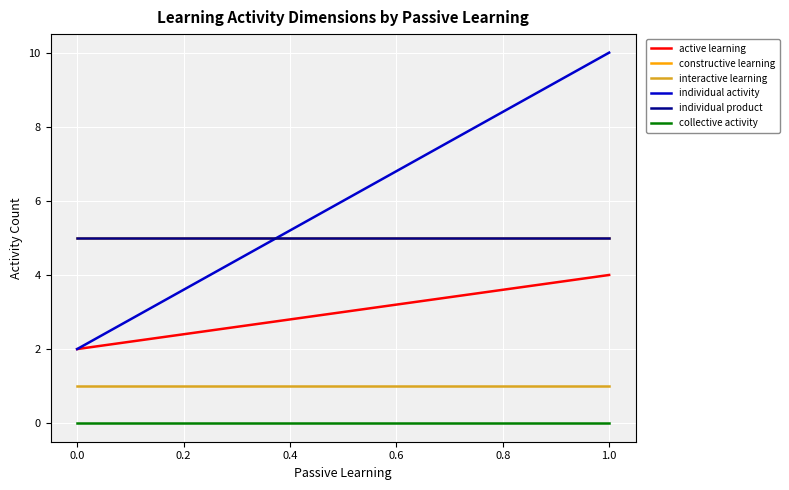

Reading left to right, transcribe all the data shown in this chart.

active learning: 2	4
constructive learning: 5	5
interactive learning: 1	1
individual activity: 2	10
individual product: 5	5
collective activity: 0	0